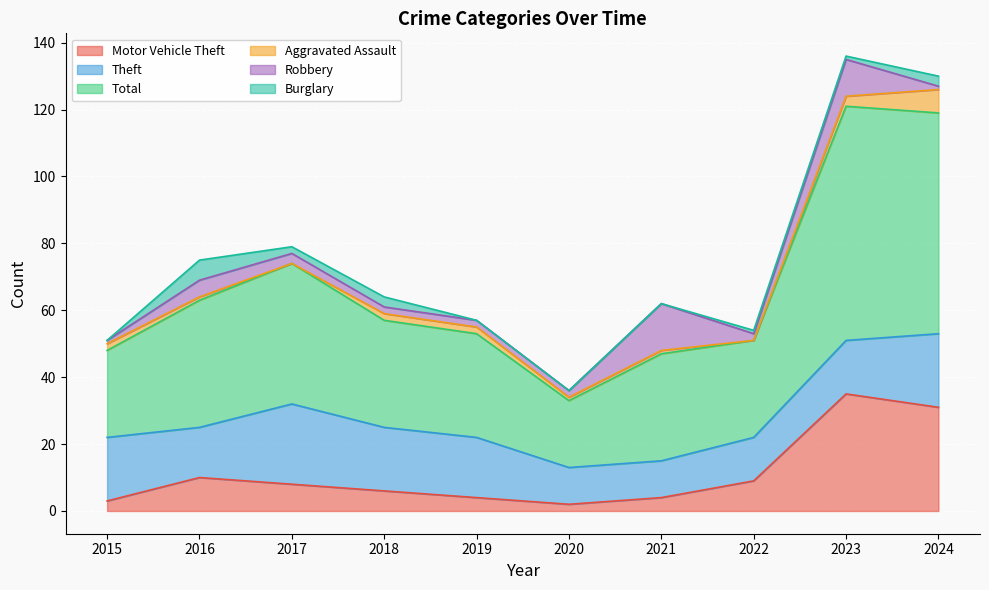

Reading right to left, list all the values displayed in this chart.

Motor Vehicle Theft: 2024=31	2023=35	2022=9	2021=4	2020=2	2019=4	2018=6	2017=8	2016=10	2015=3
Theft: 2024=22	2023=16	2022=13	2021=11	2020=11	2019=18	2018=19	2017=24	2016=15	2015=19
Total: 2024=66	2023=70	2022=29	2021=32	2020=20	2019=31	2018=32	2017=42	2016=38	2015=26
Aggravated Assault: 2024=7	2023=3	2022=0	2021=1	2020=1	2019=2	2018=2	2017=0	2016=1	2015=2
Robbery: 2024=1	2023=11	2022=2	2021=14	2020=2	2019=2	2018=2	2017=3	2016=5	2015=1
Burglary: 2024=3	2023=1	2022=1	2021=0	2020=0	2019=0	2018=3	2017=2	2016=6	2015=0